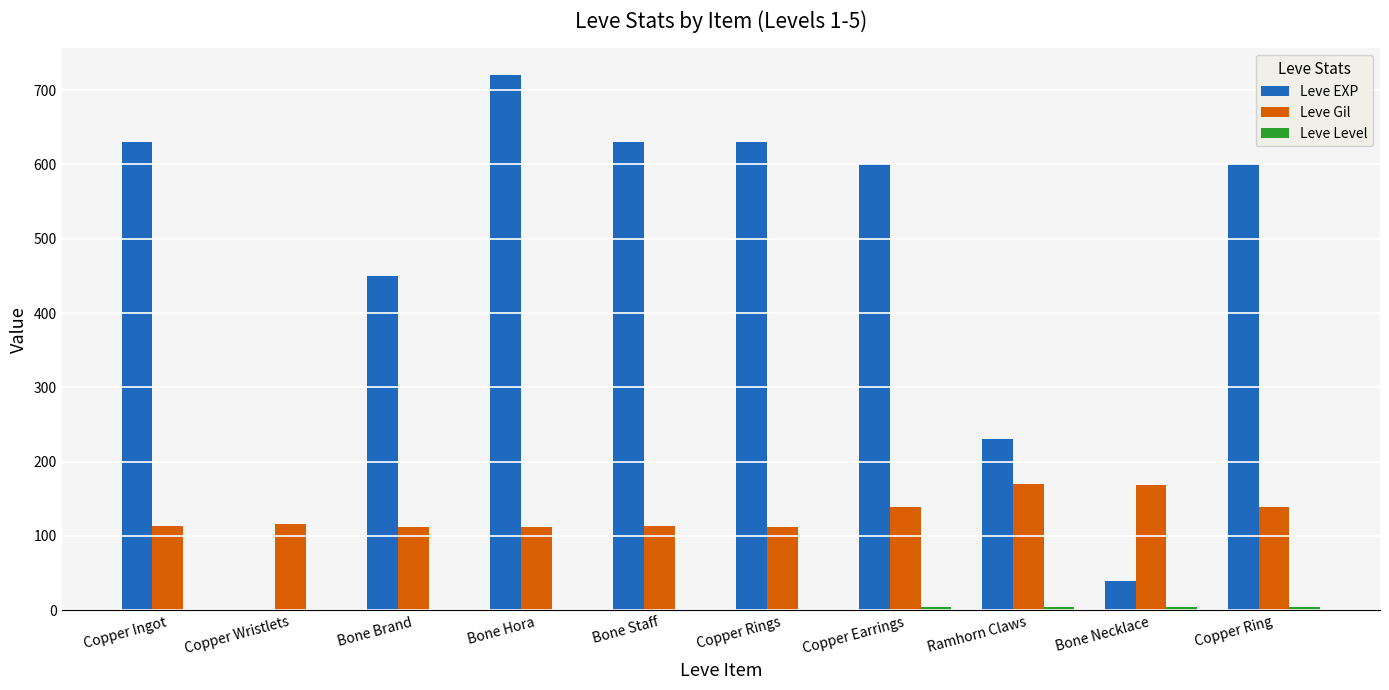

Are the bars horizontal?

No